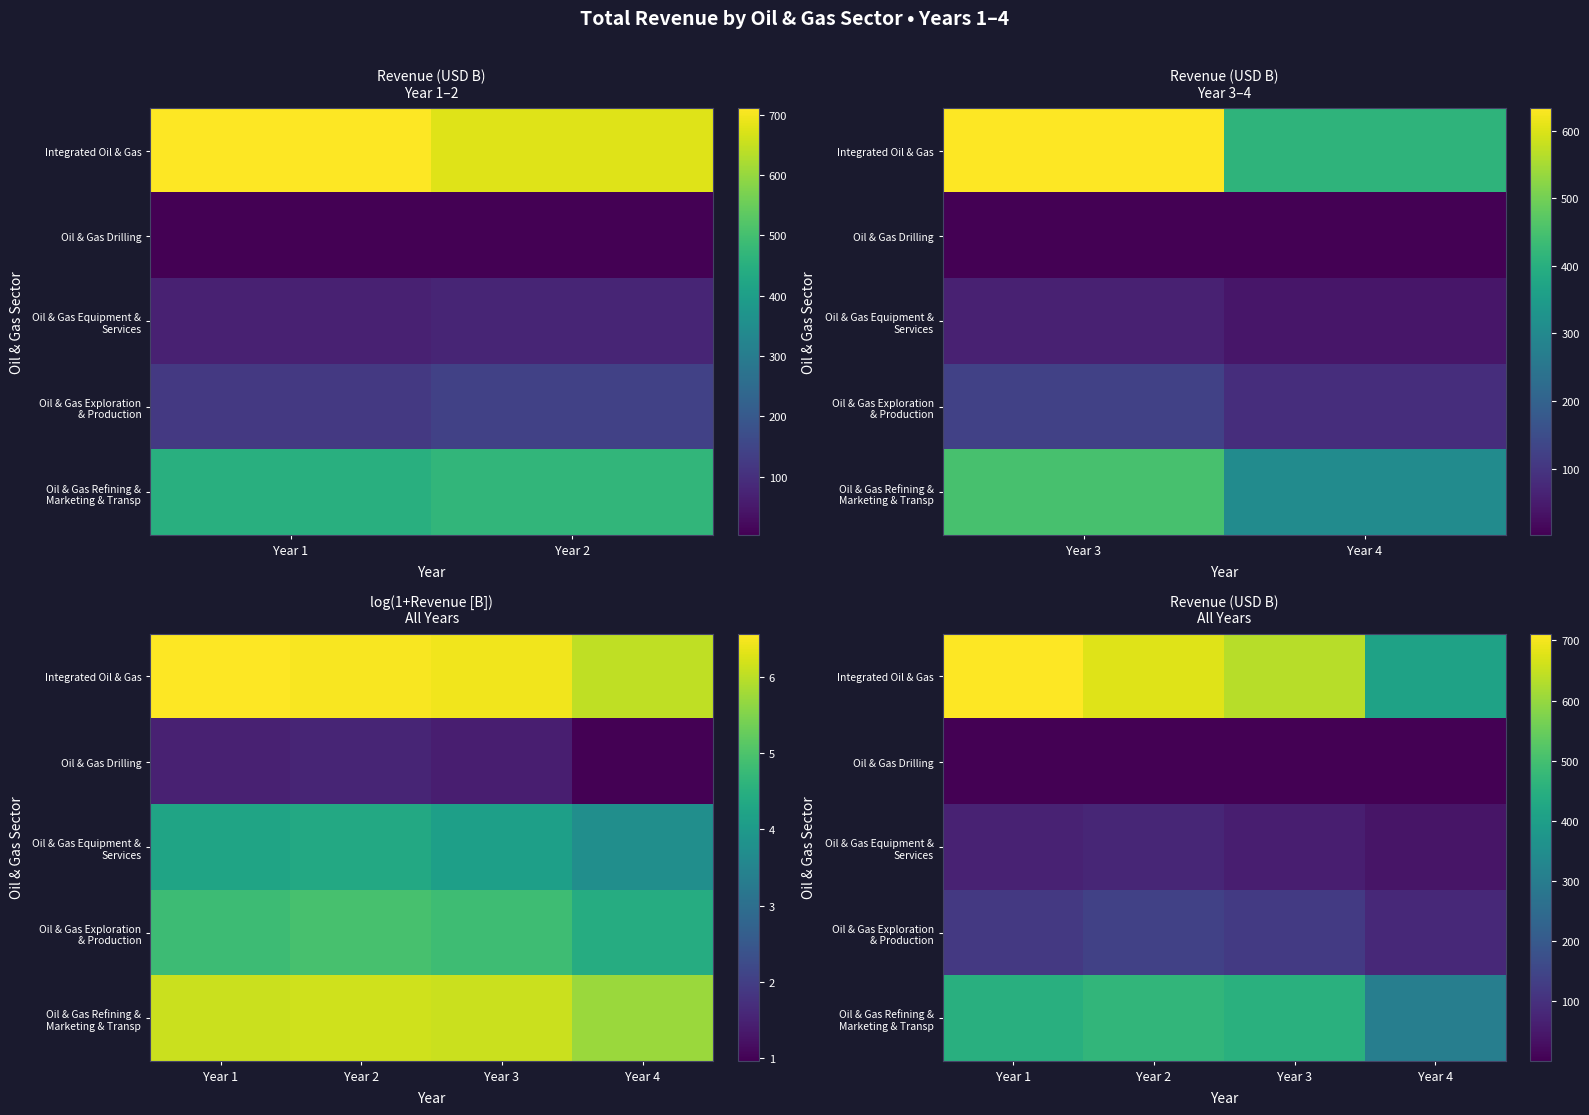

The Oil & Gas Equipment & Services series shows 60.8 at Year 3. True or false?

True